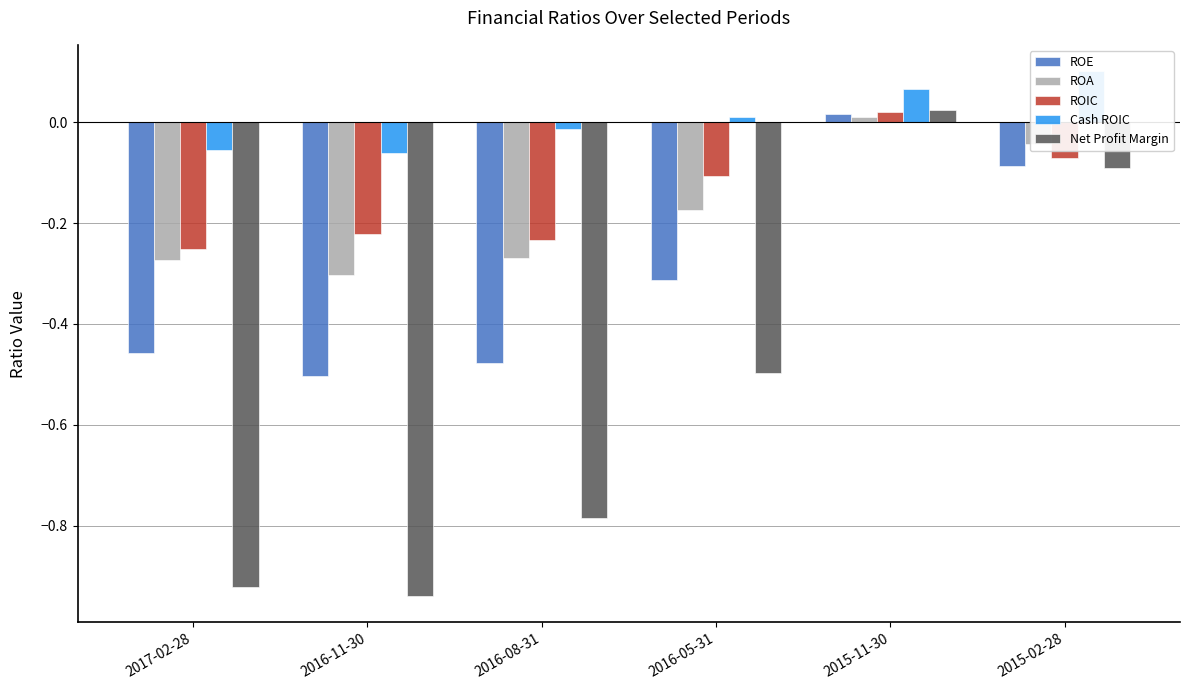

What is the lowest value of the Net Profit Margin series?

-0.9